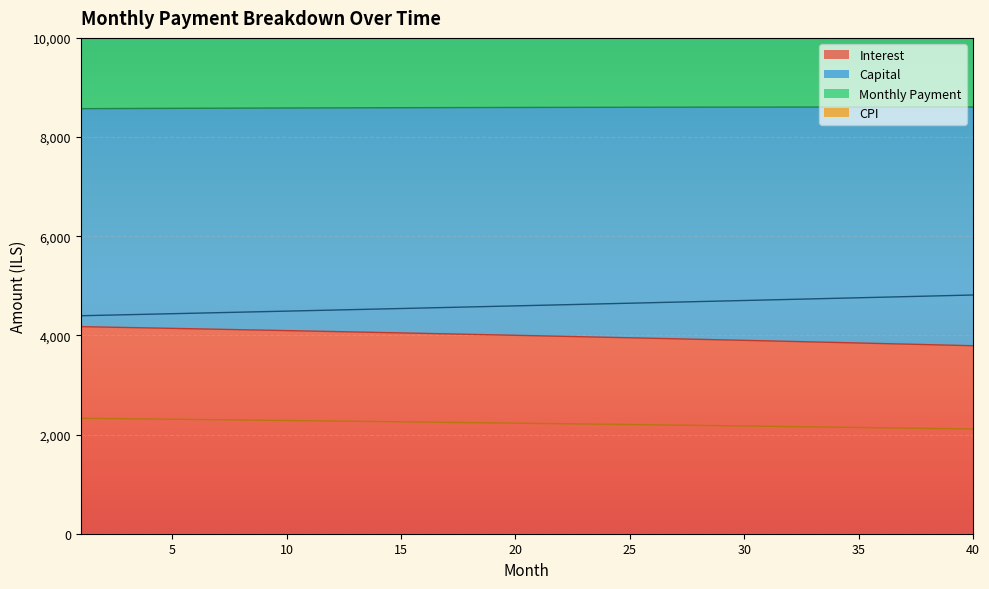

At how many categories does at least one series exceed 5891?

40